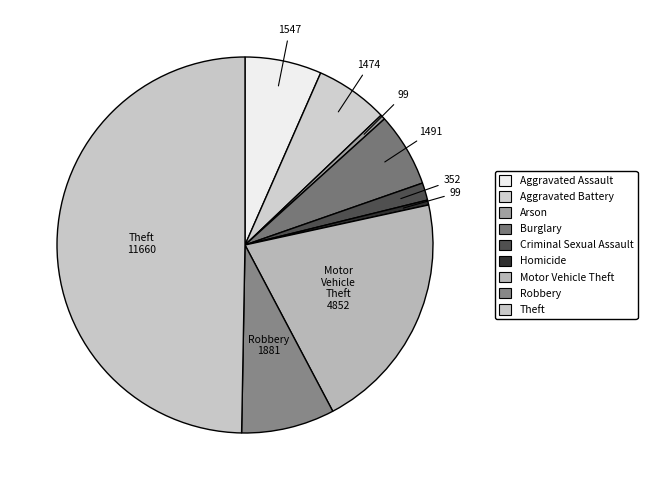

How many segments does this pie chart have?

9